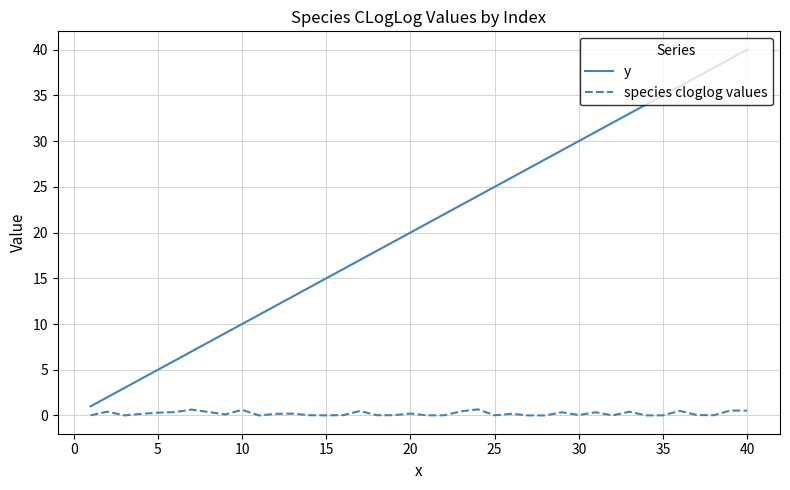

Rank the series by their average value, from lowest to highest.

species cloglog values, y